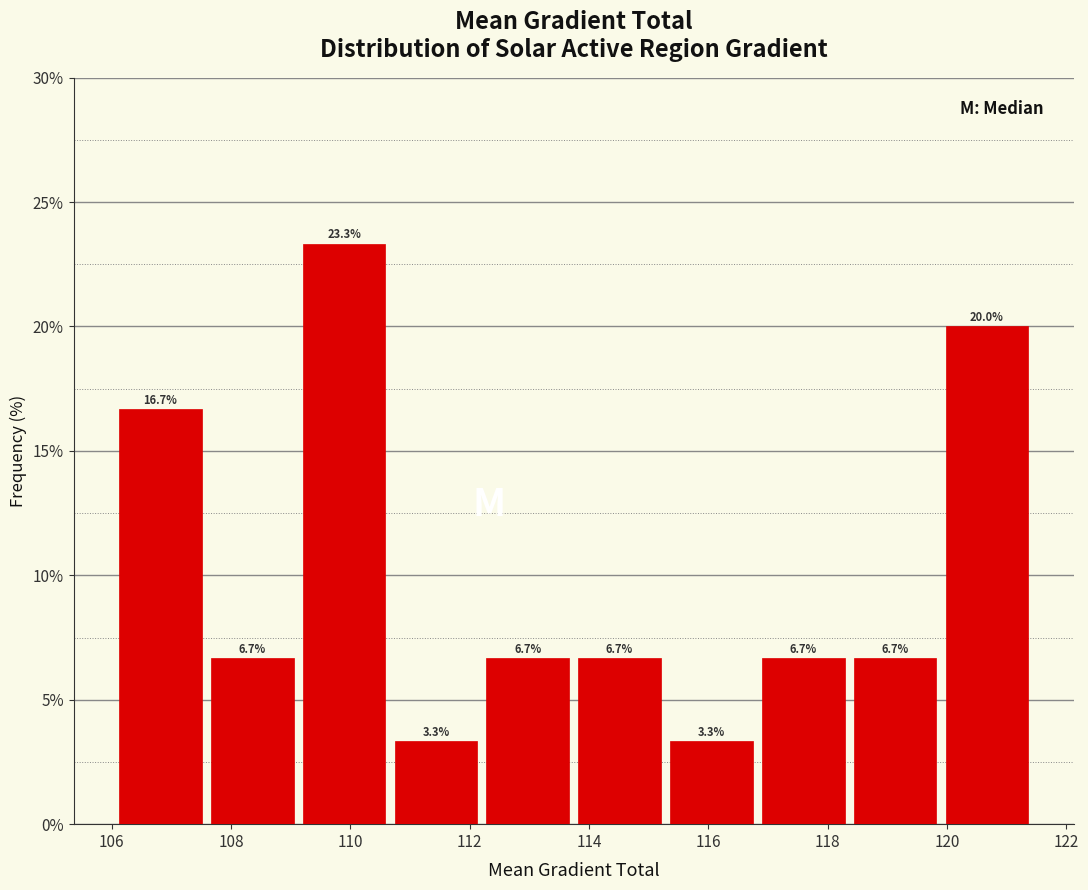

Reading left to right, transcribe this chart: for each bar, give the range it covers on the x-axis and its height. The bar edges are not printed on the chart, so give them approximately, as read against the axis.

106.0 to 107.6: 16.7
107.6 to 109.2: 6.7
109.2 to 110.6: 23.3
110.6 to 112.2: 3.3
112.2 to 113.8: 6.7
113.8 to 115.2: 6.7
115.2 to 116.8: 3.3
116.8 to 118.4: 6.7
118.4 to 120.0: 6.7
120.0 to 121.4: 20.0